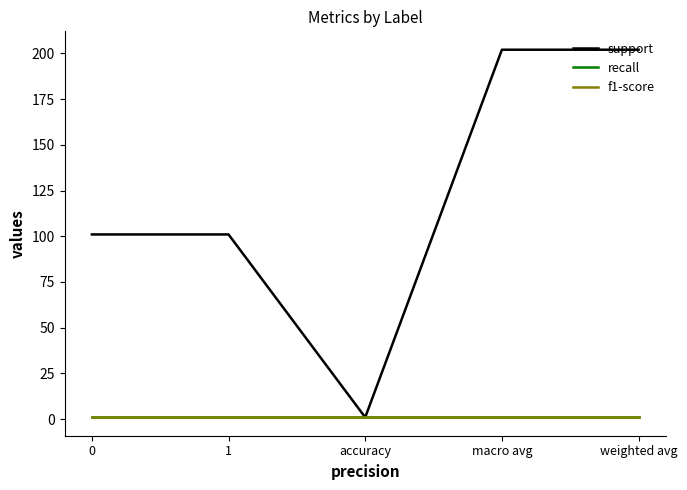

The value of recall at 1 is 1. True or false?

True